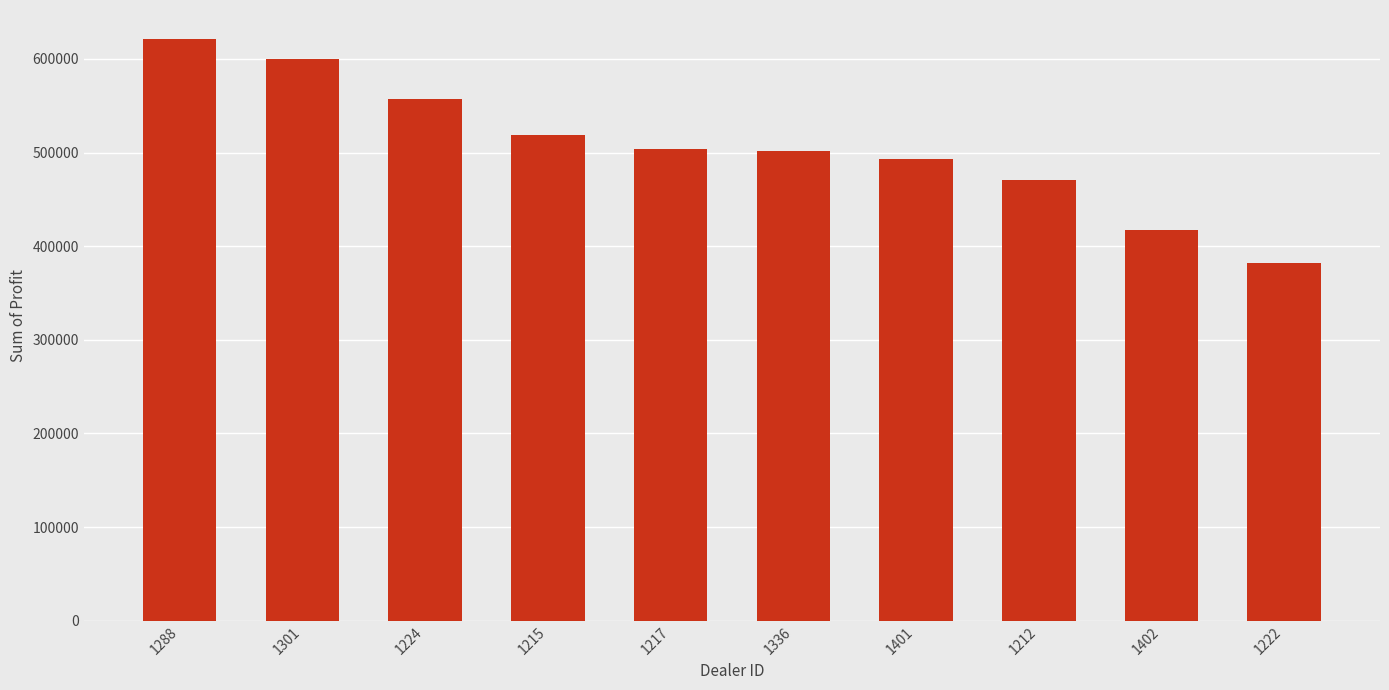

What is the value of the 3rd bar from the left?

557190.0